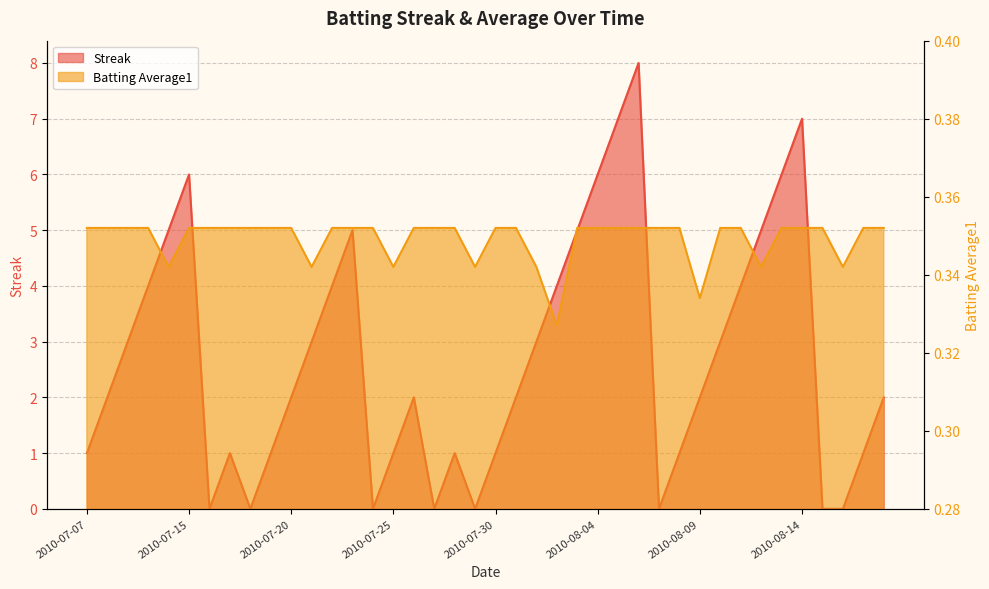

At 2010-08-04, list the series in order from smallest to largest.

Batting Average1, Streak